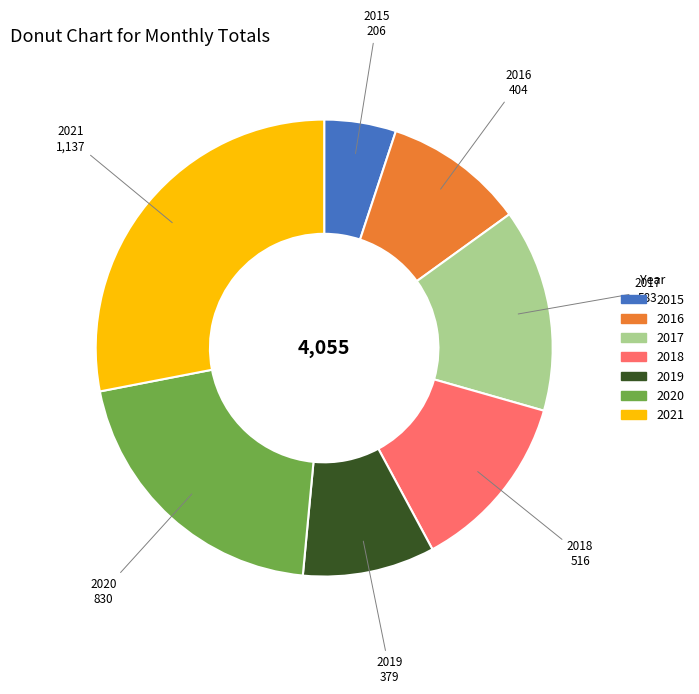

Does 2016 represent more than half of the total?

No